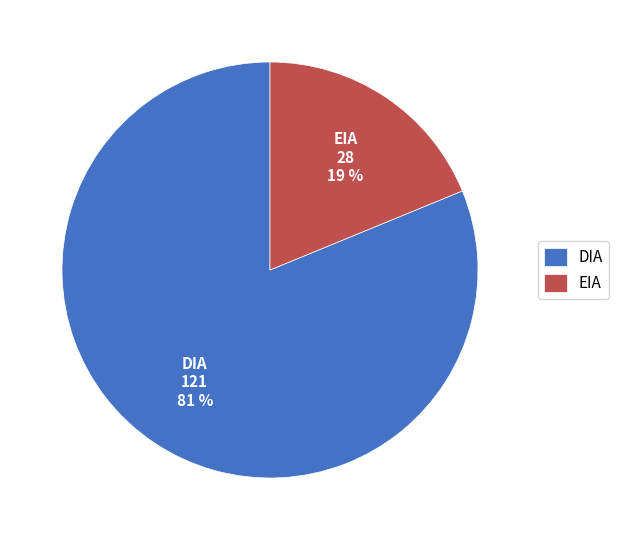

Is it true that EIA is 28% of the pie?

False